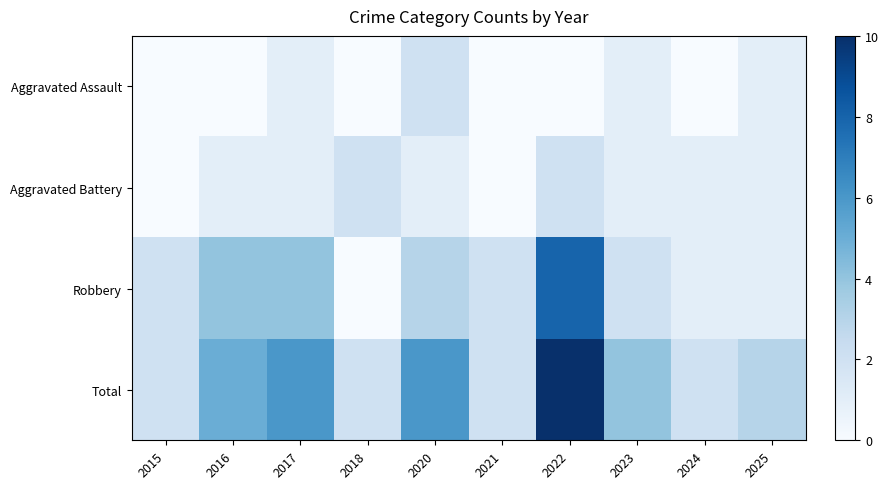

Reading left to right, what are all the values shown in this chart?

Aggravated Assault: 2015=0	2016=0	2017=1	2018=0	2020=2	2021=0	2022=0	2023=1	2024=0	2025=1
Aggravated Battery: 2015=0	2016=1	2017=1	2018=2	2020=1	2021=0	2022=2	2023=1	2024=1	2025=1
Robbery: 2015=2	2016=4	2017=4	2018=0	2020=3	2021=2	2022=8	2023=2	2024=1	2025=1
Total: 2015=2	2016=5	2017=6	2018=2	2020=6	2021=2	2022=10	2023=4	2024=2	2025=3